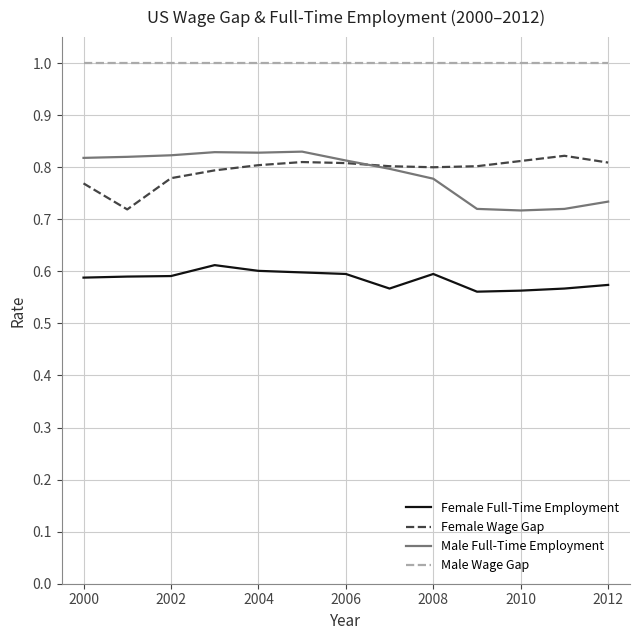

What are all the series names shown in the legend?

Female Full-Time Employment, Female Wage Gap, Male Full-Time Employment, Male Wage Gap